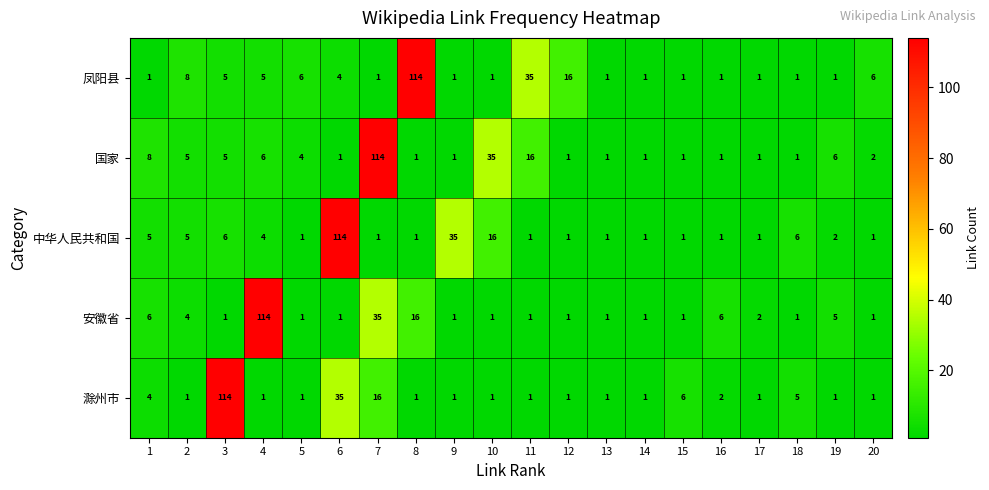

At which category is the sum across all series the highest?

7